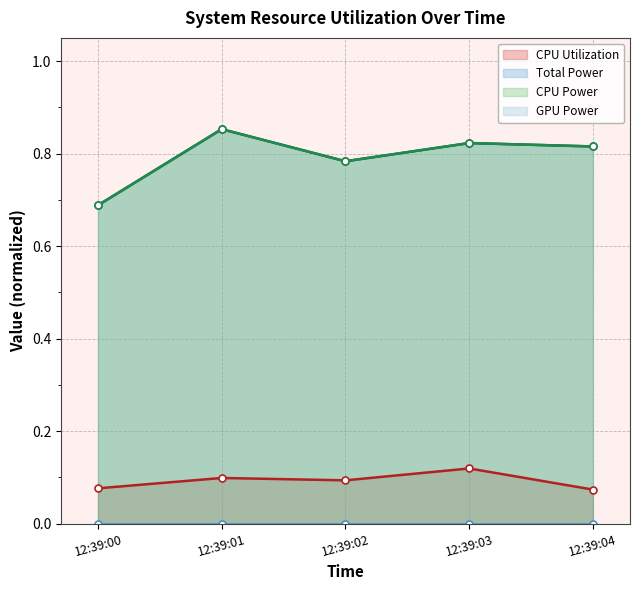

At which category is the sum across all series the highest?

12:39:01